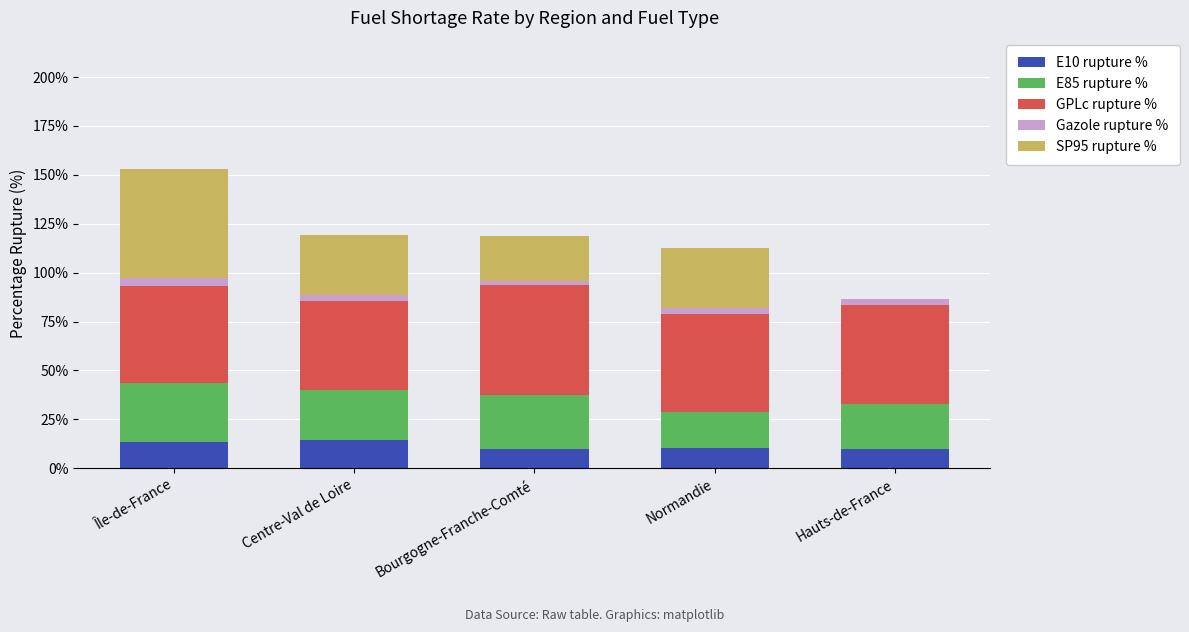

What is the maximum value for E10 rupture %?

14.3